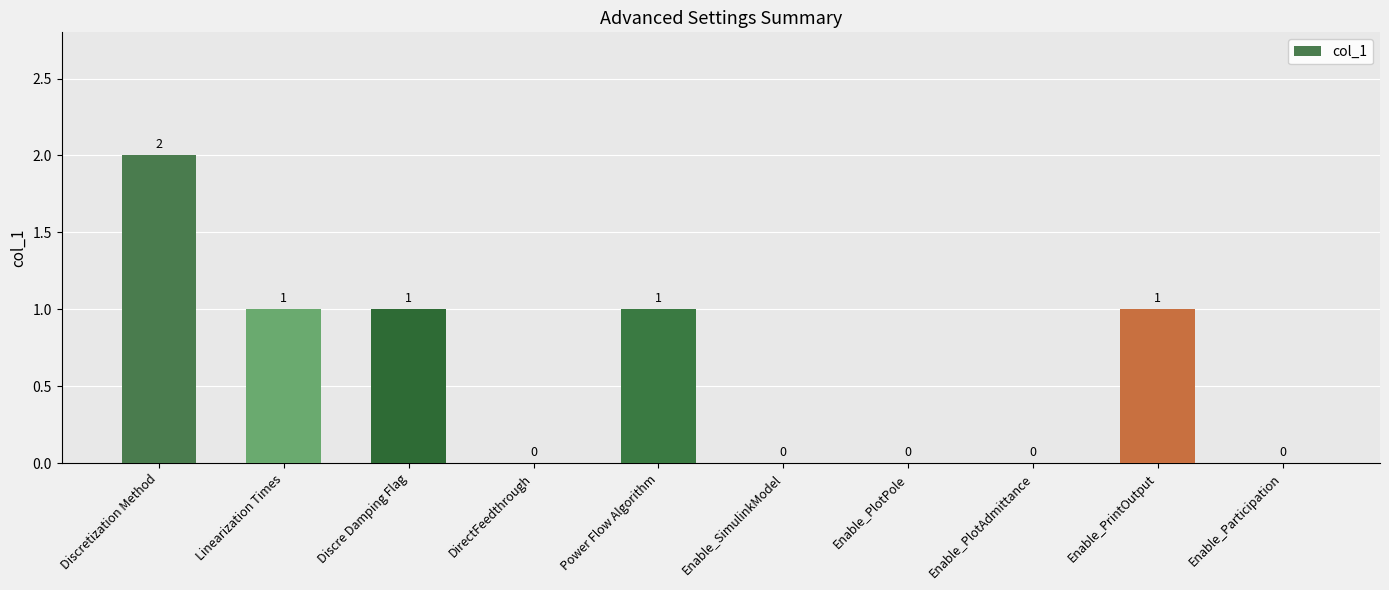

The chart shows a value of -1 at Enable_SimulinkModel. True or false?

False